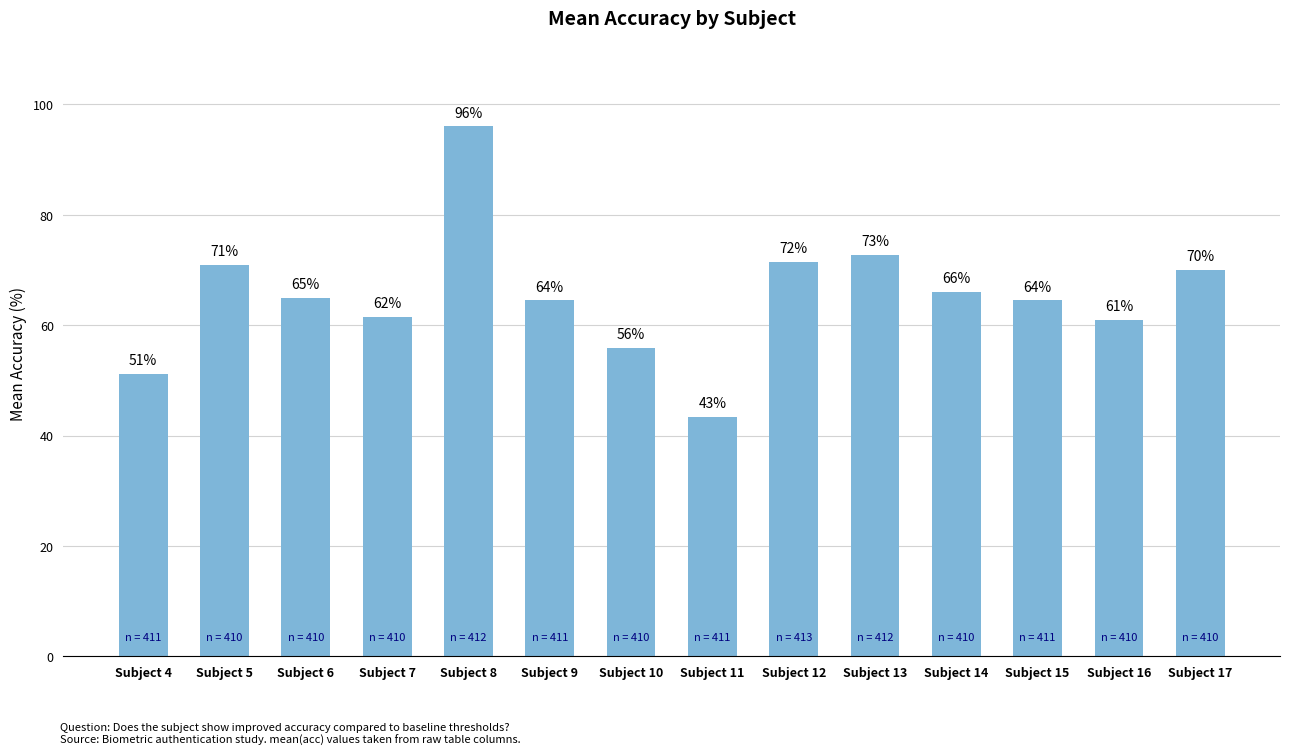

The value at Subject 5 is 71.0. True or false?

True